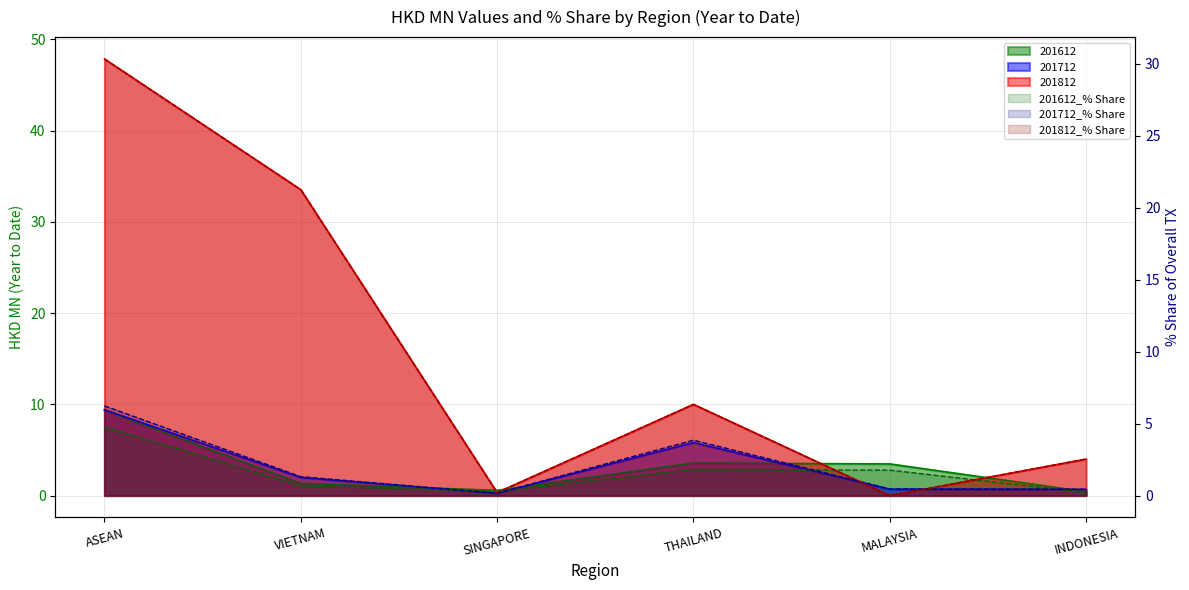

How many data points does each series have?

6